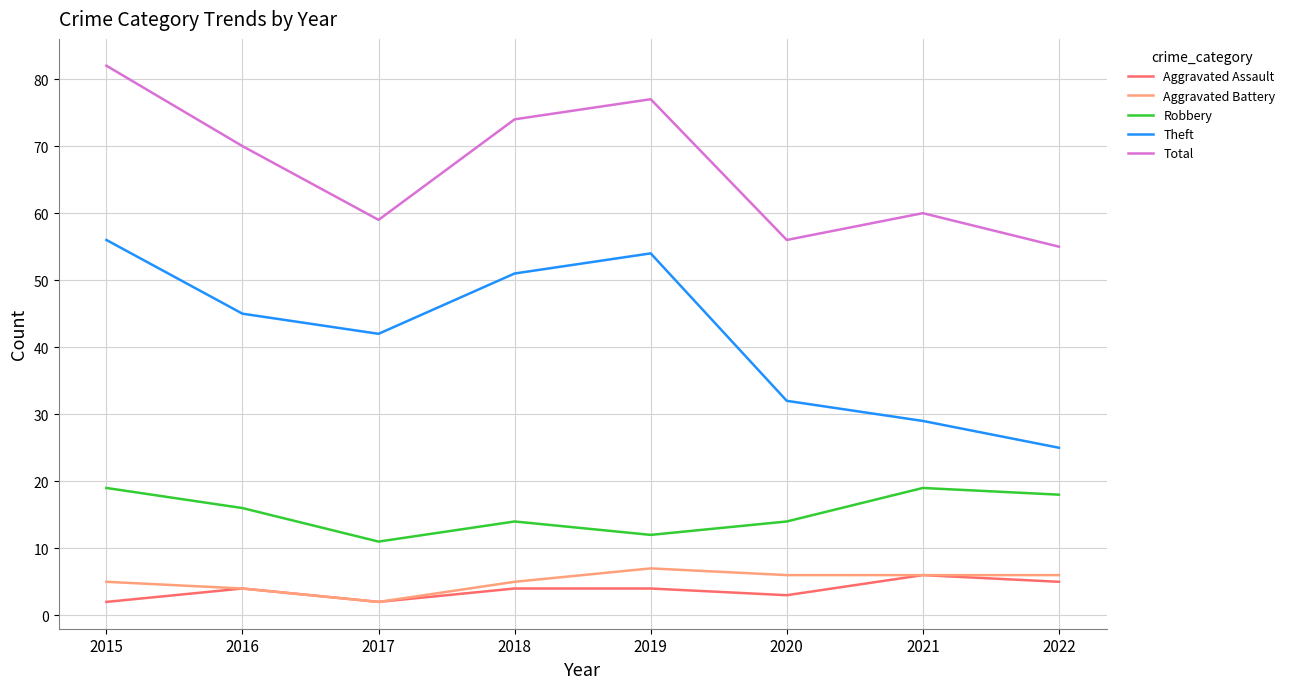

What is the sum of all Aggravated Battery values?

41